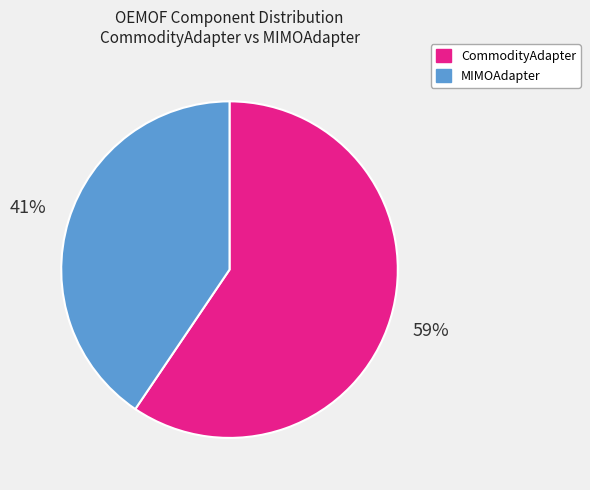

Approximately how many times larger is the value at MIMOAdapter compared to CommodityAdapter?

0.7